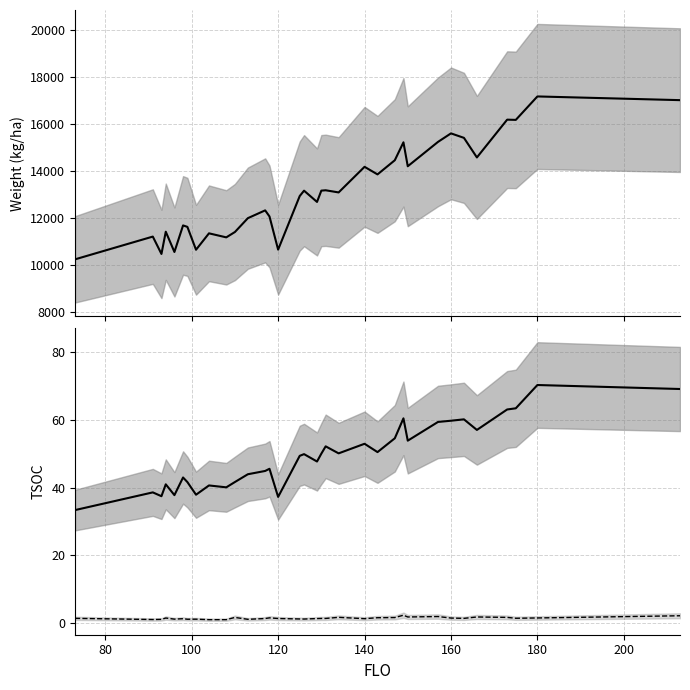

Which series has the largest total across all categories?

TOPWT